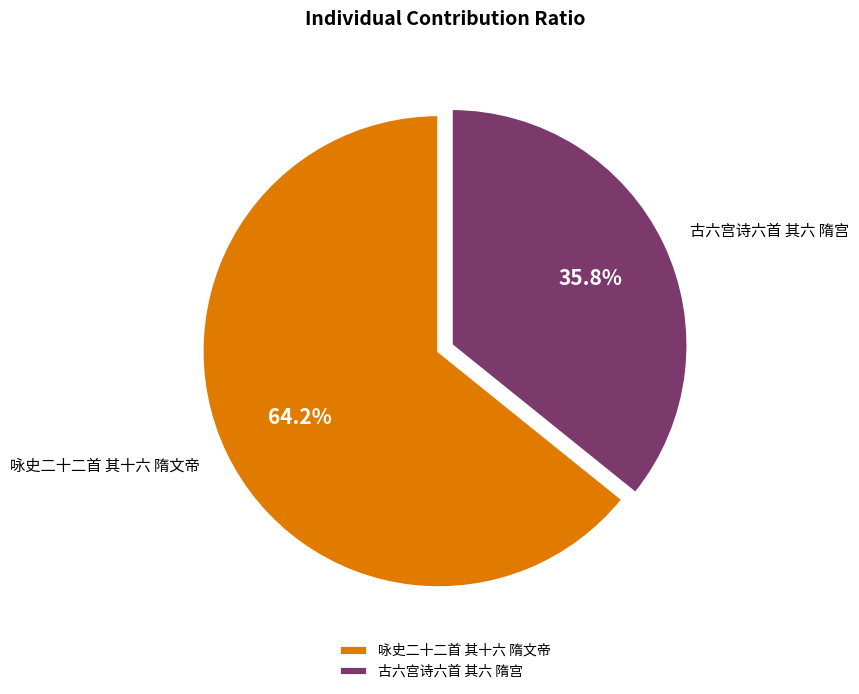

How many slices are in this pie chart?

2